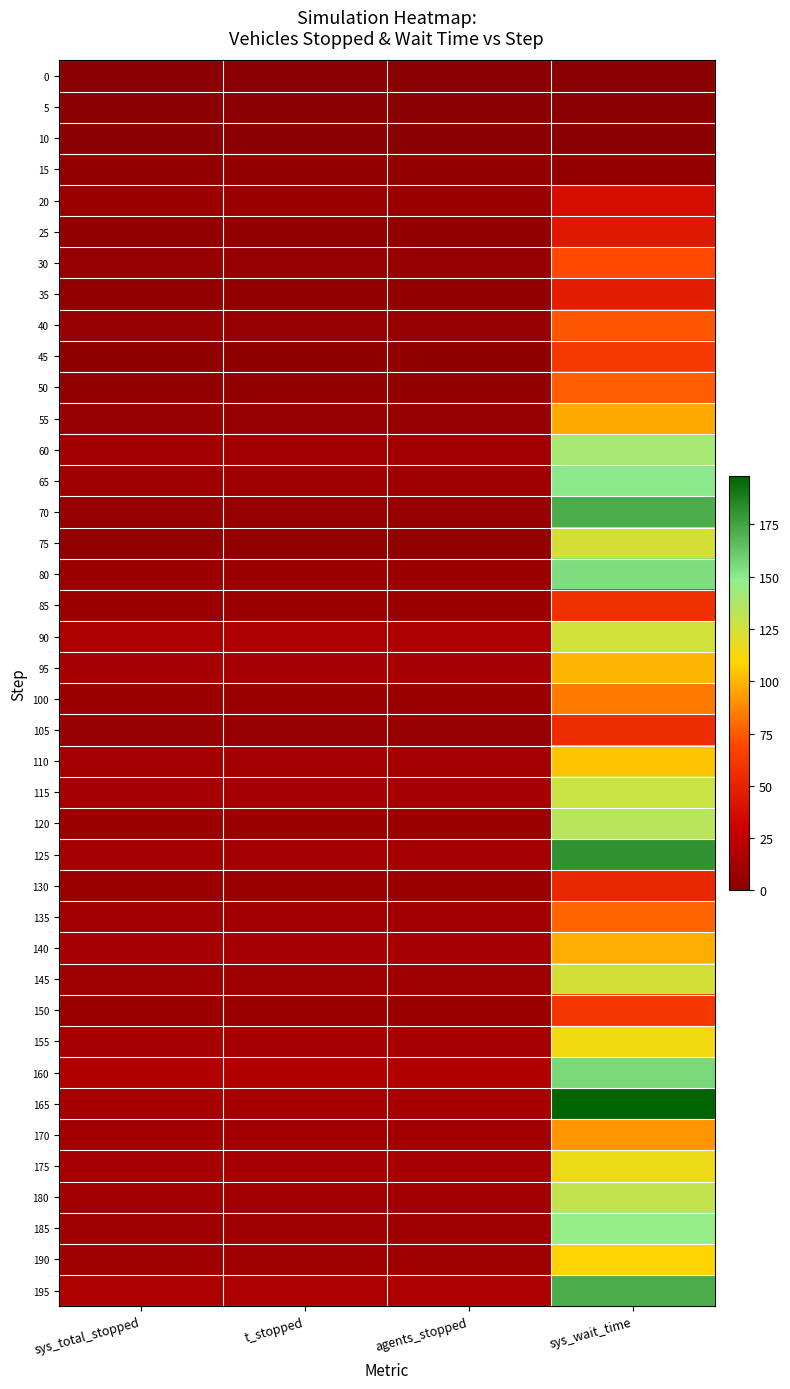

List the series in order of their peak value, highest first.

165, 125, 70, 195, 160, 80, 65, 185, 60, 120, 180, 115, 90, 75, 145, 175, 155, 190, 110, 95, 140, 55, 170, 100, 135, 50, 40, 30, 45, 150, 85, 105, 130, 35, 25, 20, 15, 0, 5, 10